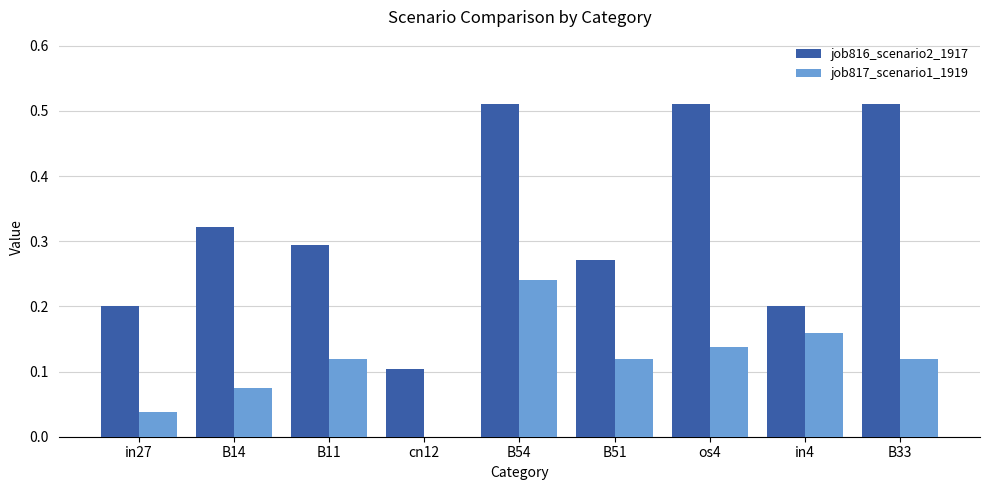

The value of job816_scenario2_1917 at B33 is 0.8. True or false?

False